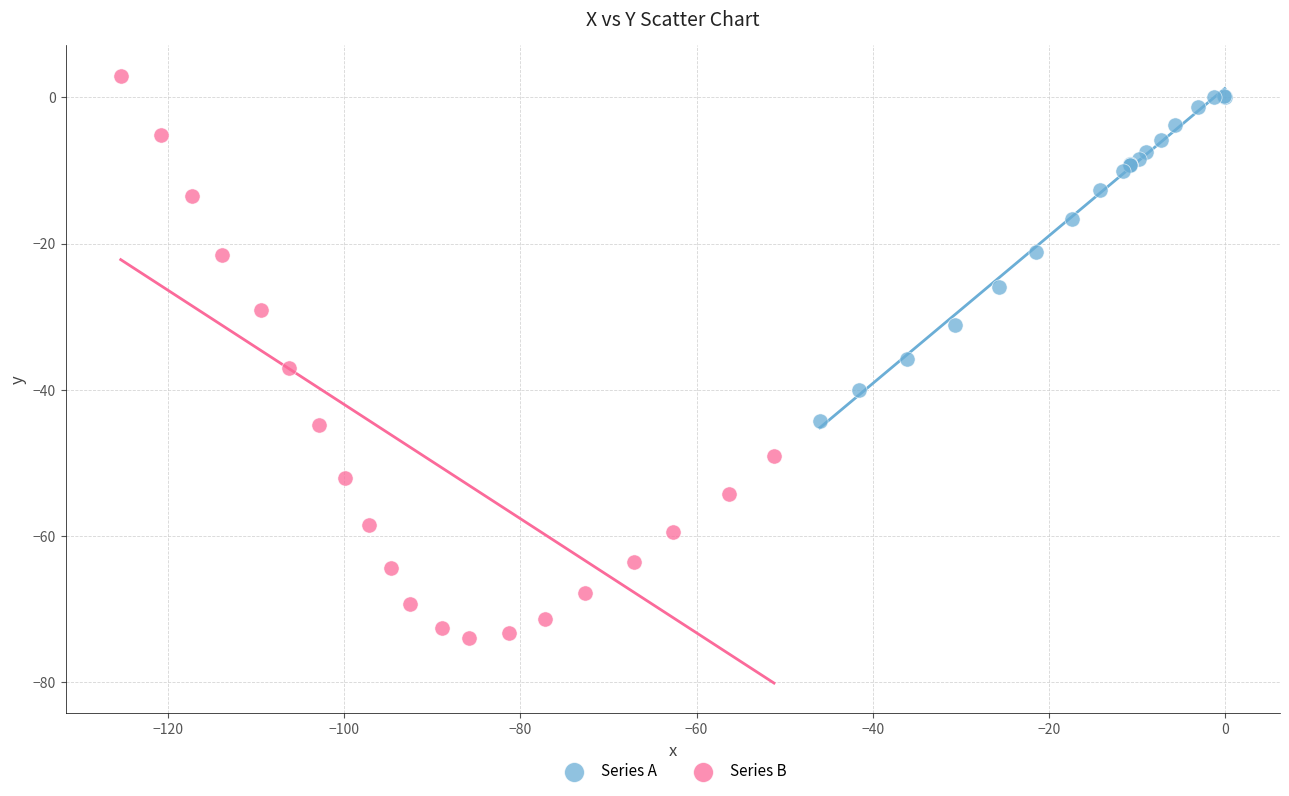

Which series has the widest spread of Y values?

Series B